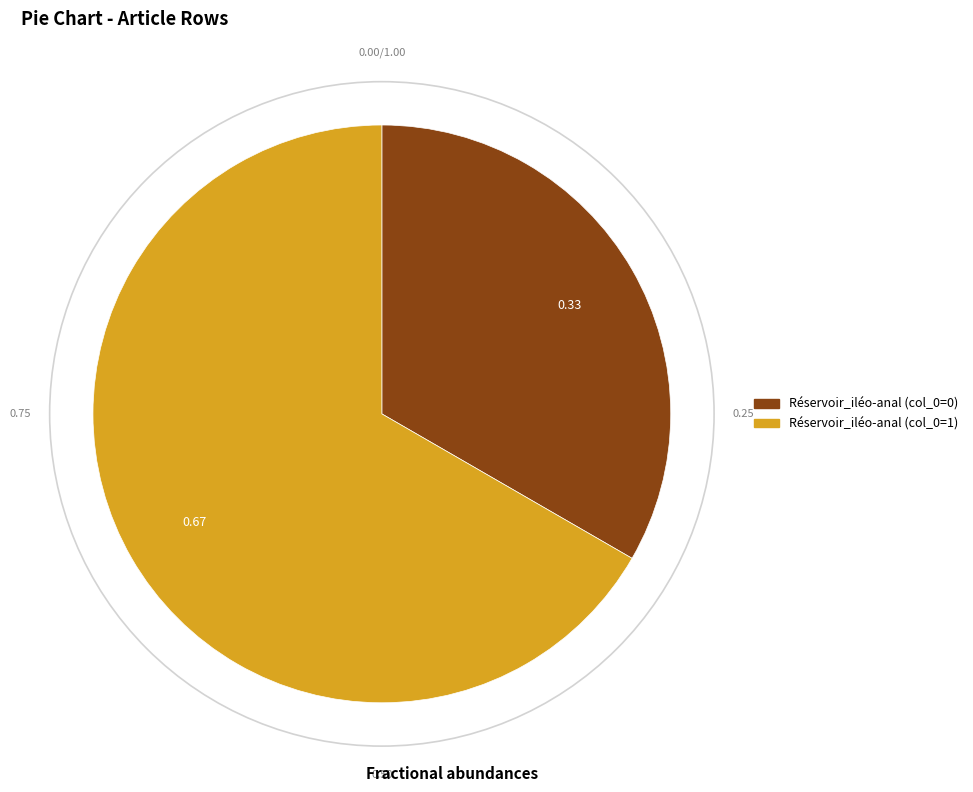

Does any single category account for the majority?

Yes